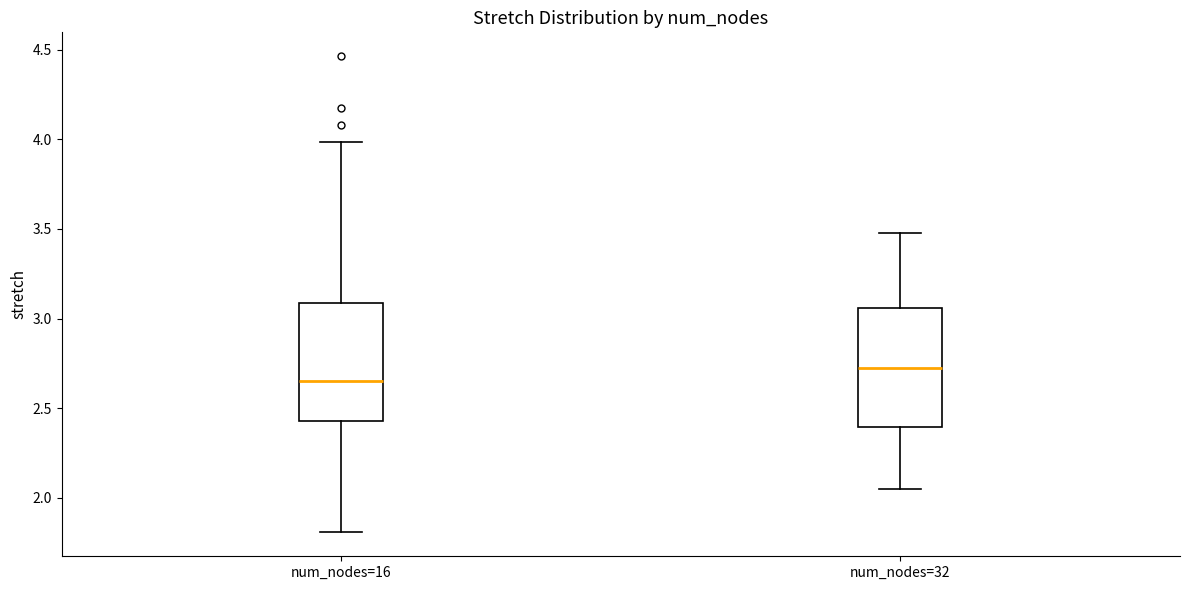

Where does the lower whisker of the box for num_nodes=16 end on the y-axis? The values are not printed on the chart, so give them approximately, as read against the axis.

1.80